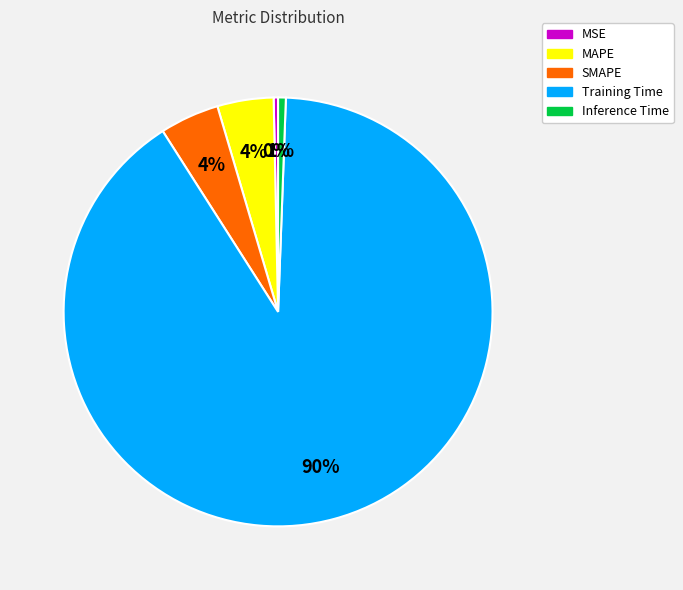

What percentage is the Inference Time slice, to the nearest percent?

1%